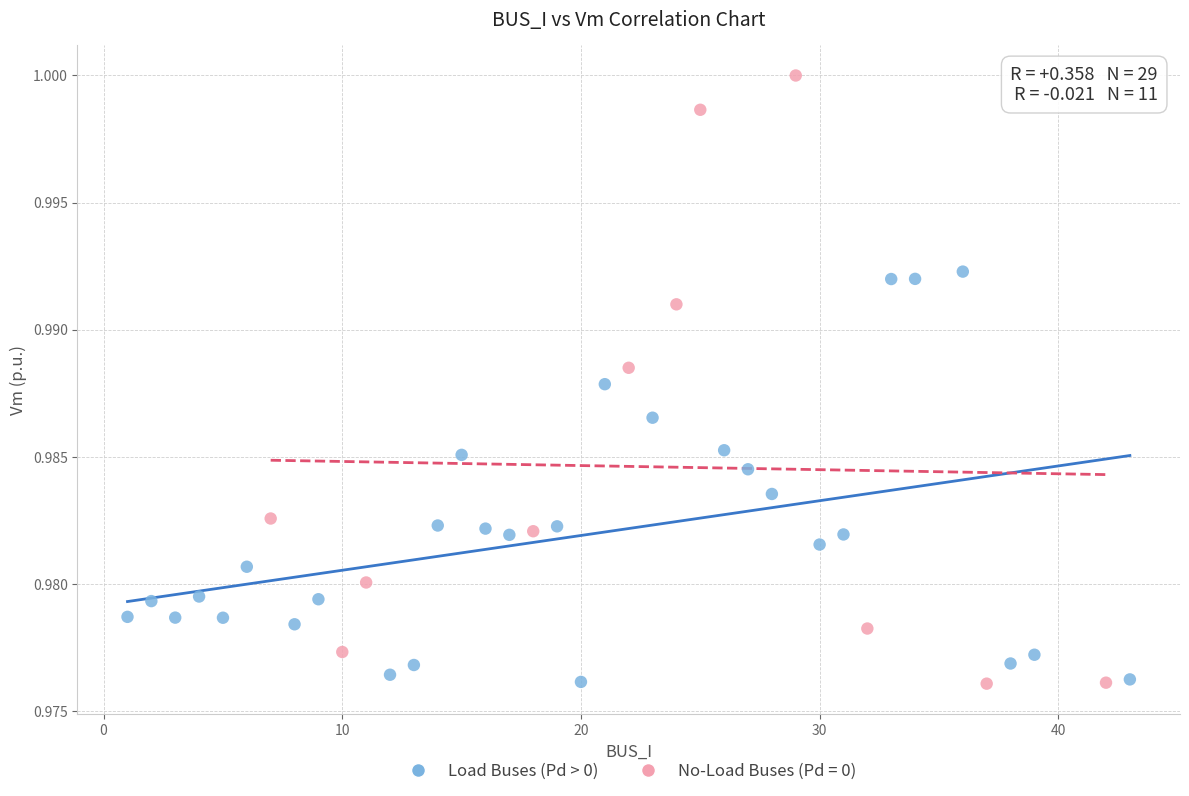

Which series reaches the maximum Y coordinate?

No-Load Buses (Pd = 0)